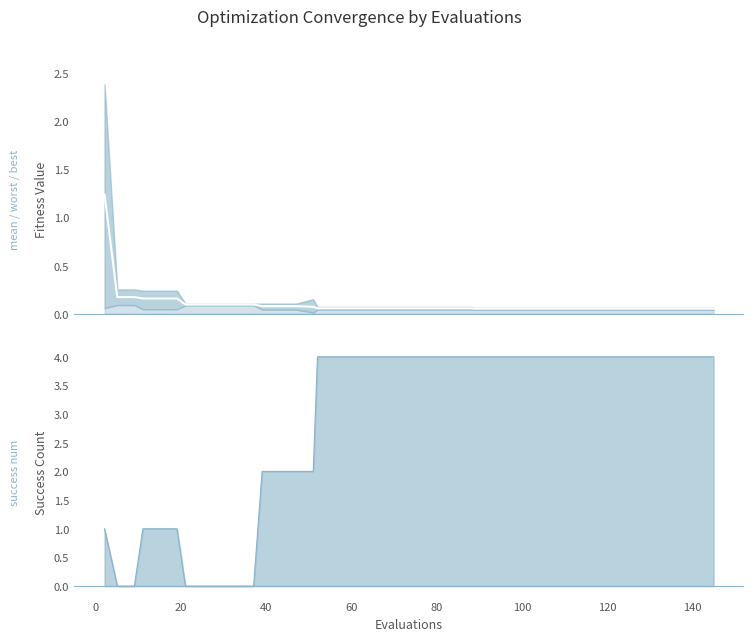

True or false: the data shows 0.1 at 15.

False